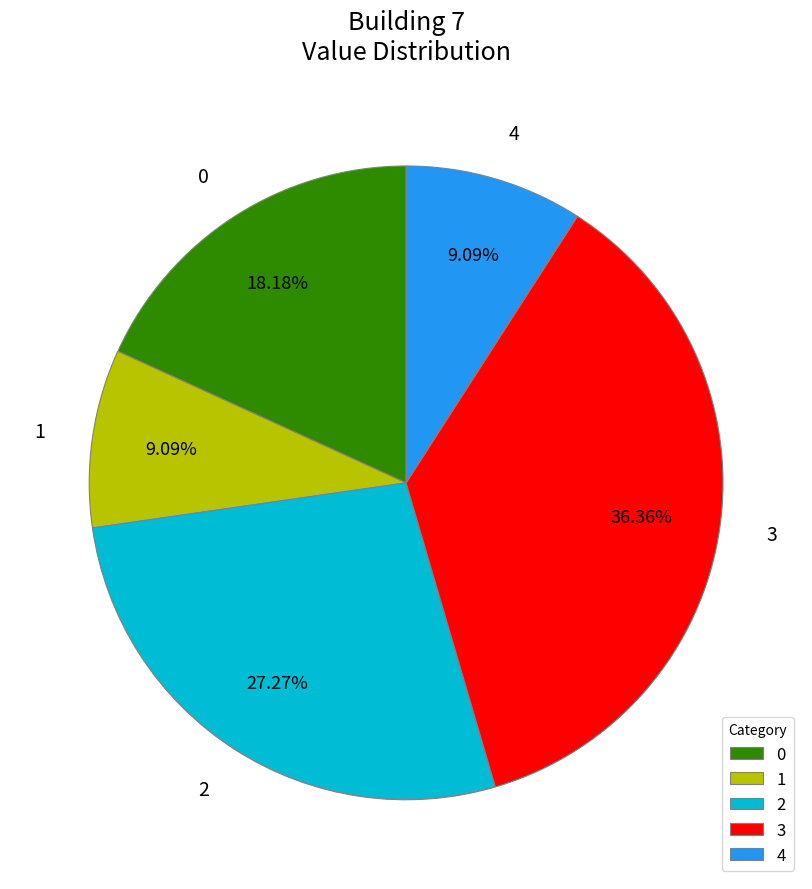

What percentage do 1 and 4 together represent?

18.2%